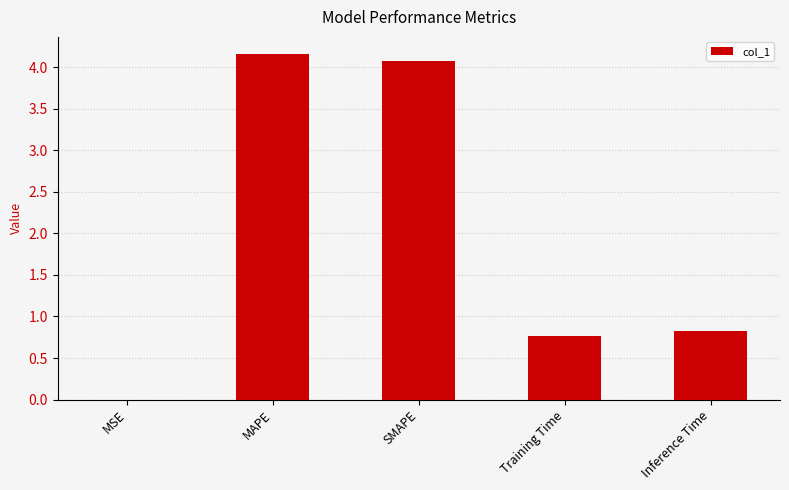

Are the bars grouped side by side (vs. stacked)?

No